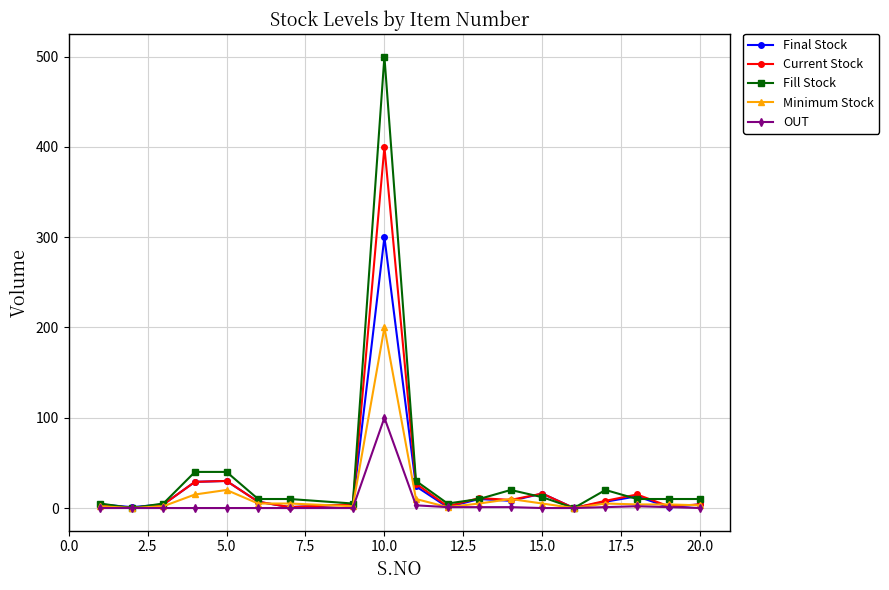

What is the maximum value for Fill Stock?

500